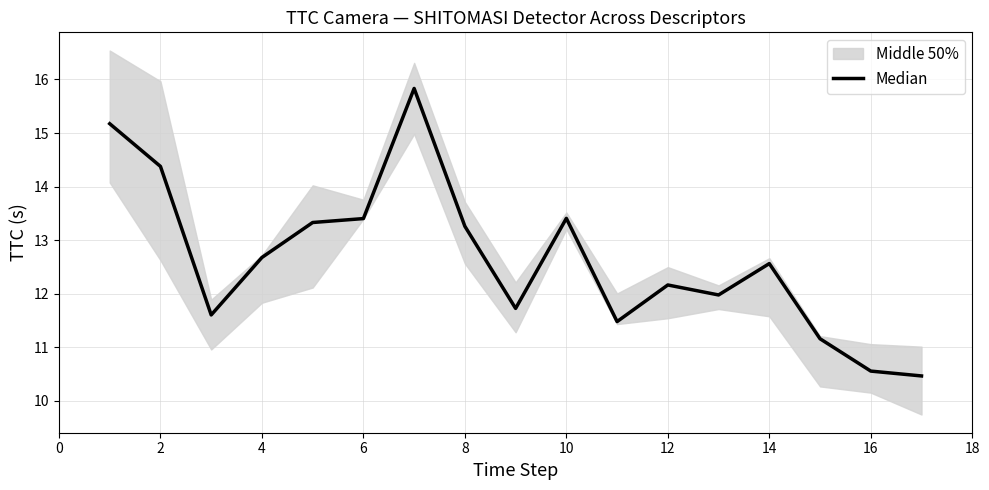

How many values are below 12?

7